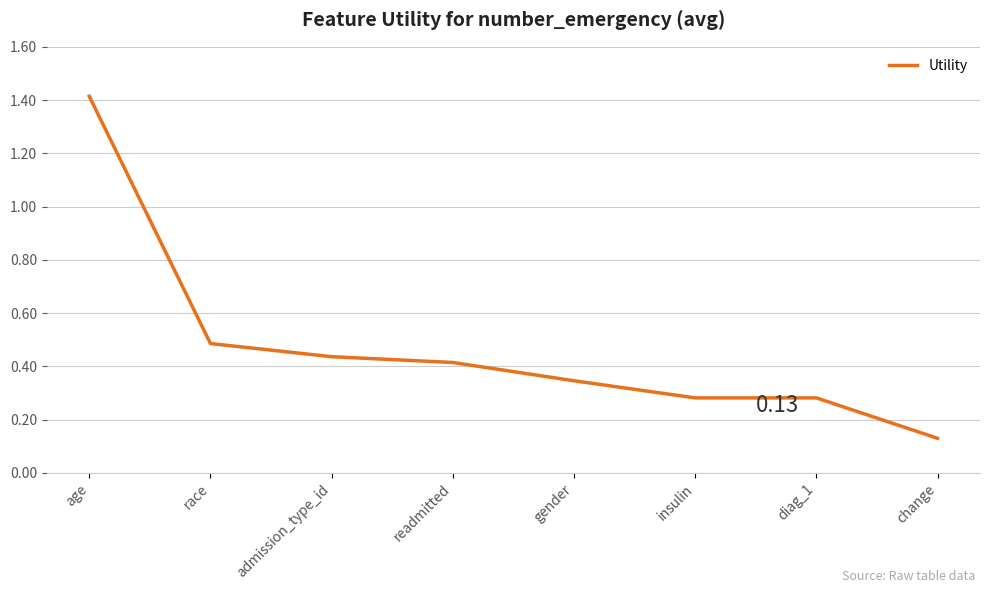

What is the difference between the maximum and minimum values?

1.3